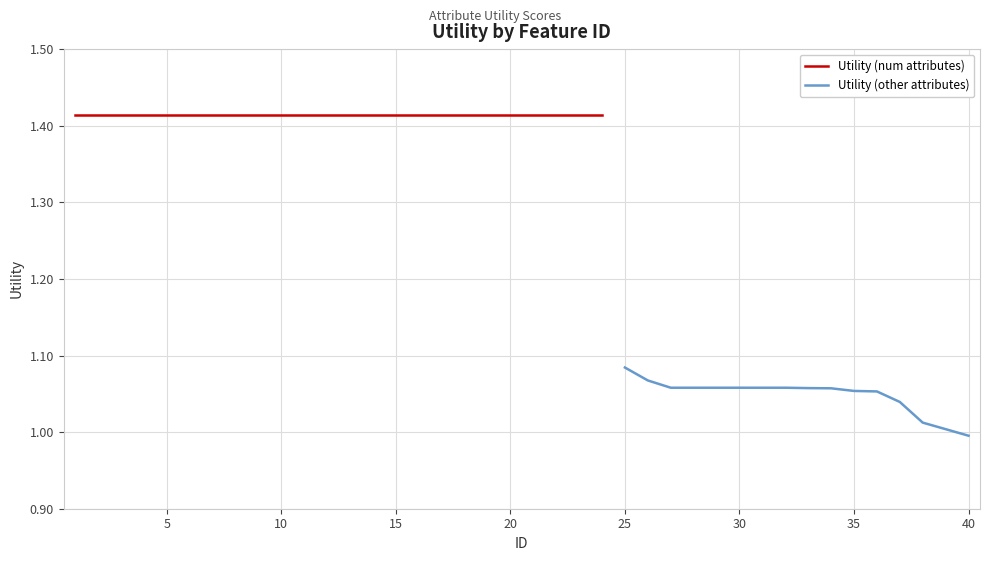

Reading right to left, what are all the values shown in this chart?

1.0	1.0	1.0	1.0	1.1	1.1	1.1	1.1	1.1	1.1	1.1	1.1	1.1	1.1	1.1	1.1	1.4	1.4	1.4	1.4	1.4	1.4	1.4	1.4	1.4	1.4	1.4	1.4	1.4	1.4	1.4	1.4	1.4	1.4	1.4	1.4	1.4	1.4	1.4	1.4